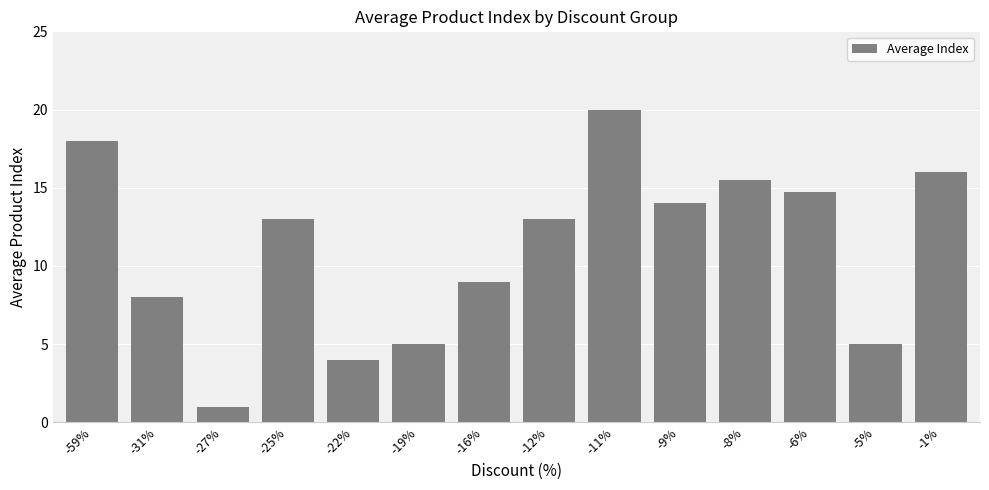

What is the smallest value displayed?

1.0